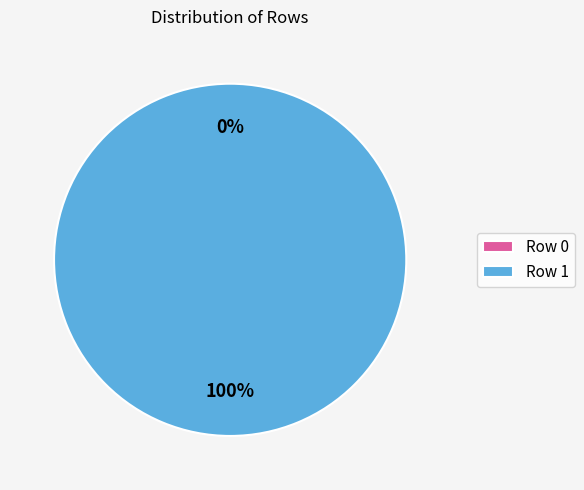

What is the smallest slice in the pie chart?

Row 0